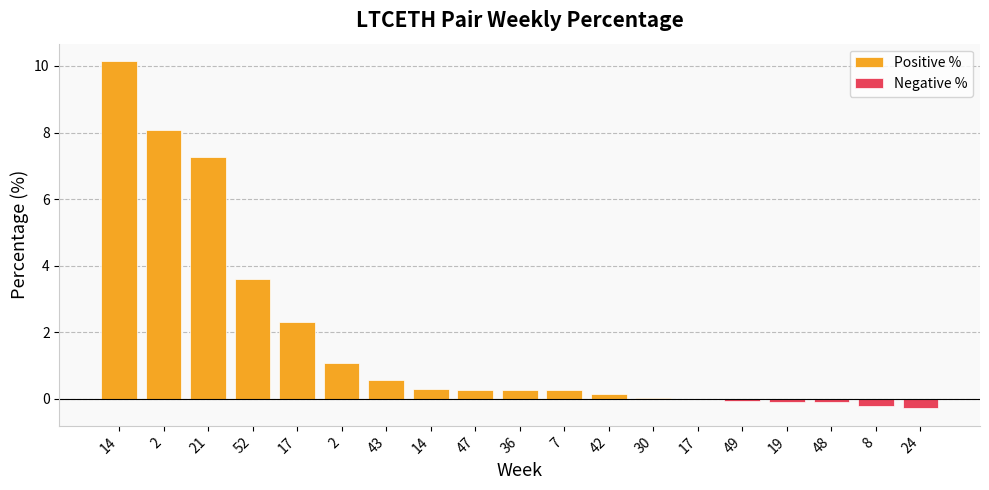

What is the total value across all series at 43?

0.6